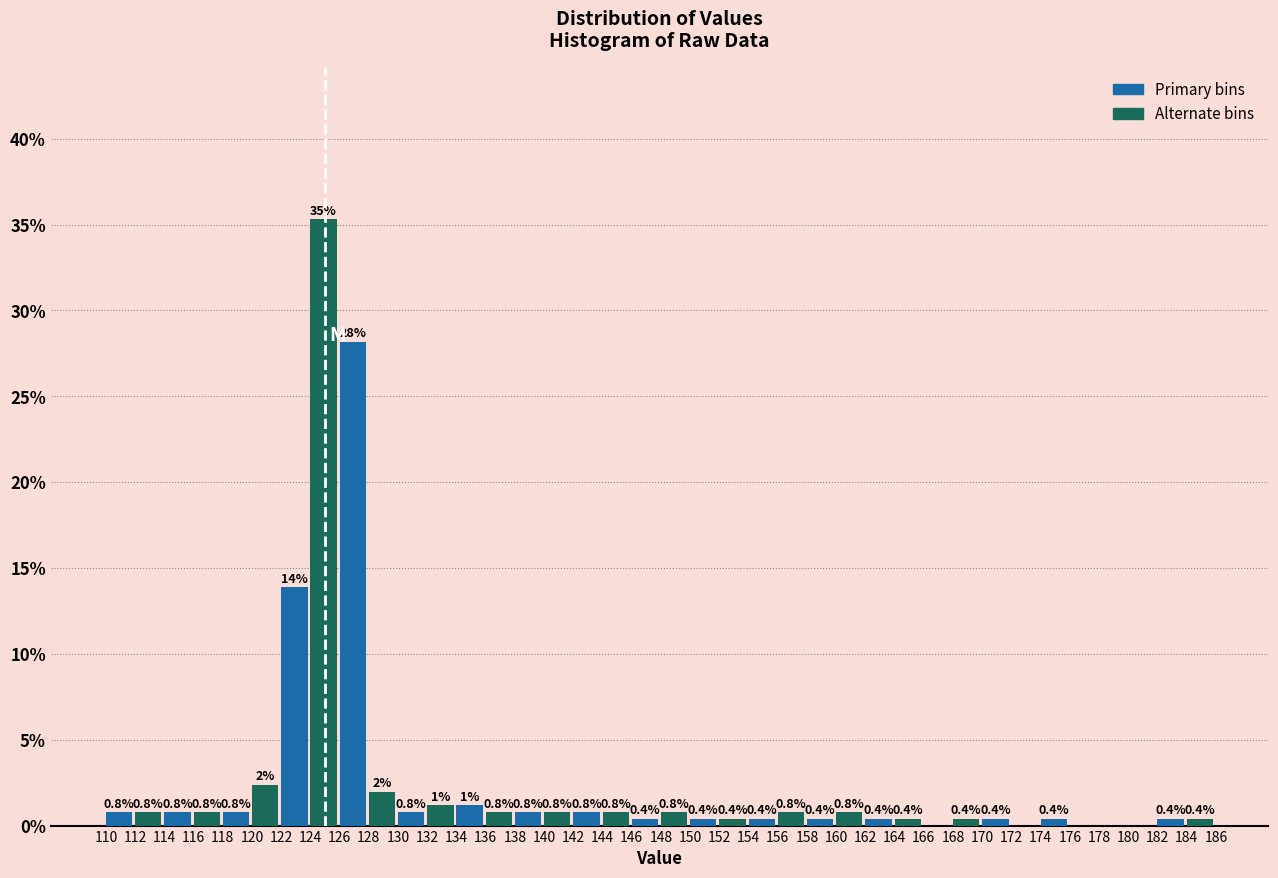

Over which range of the x-axis is the bar tallest?

124 to 126